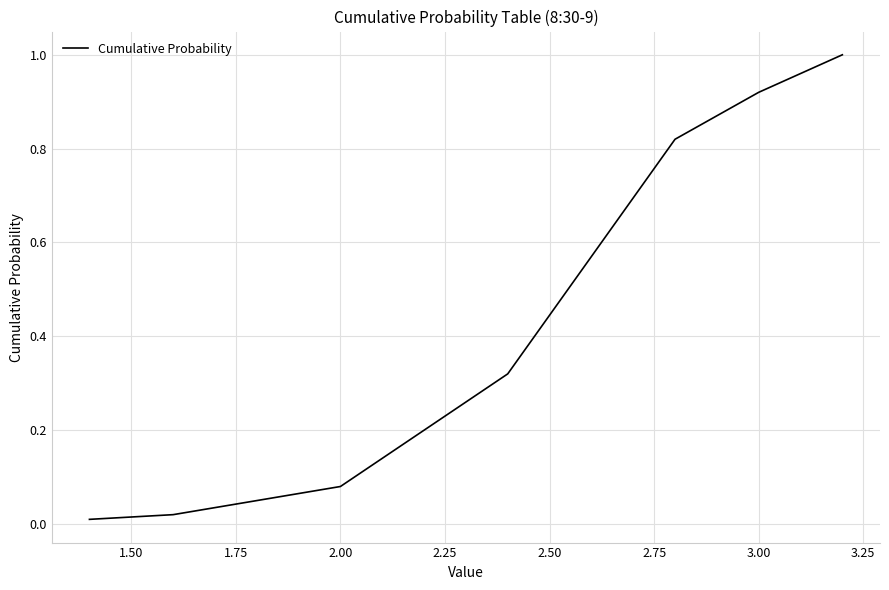

How many distinct data groups are displayed?

1